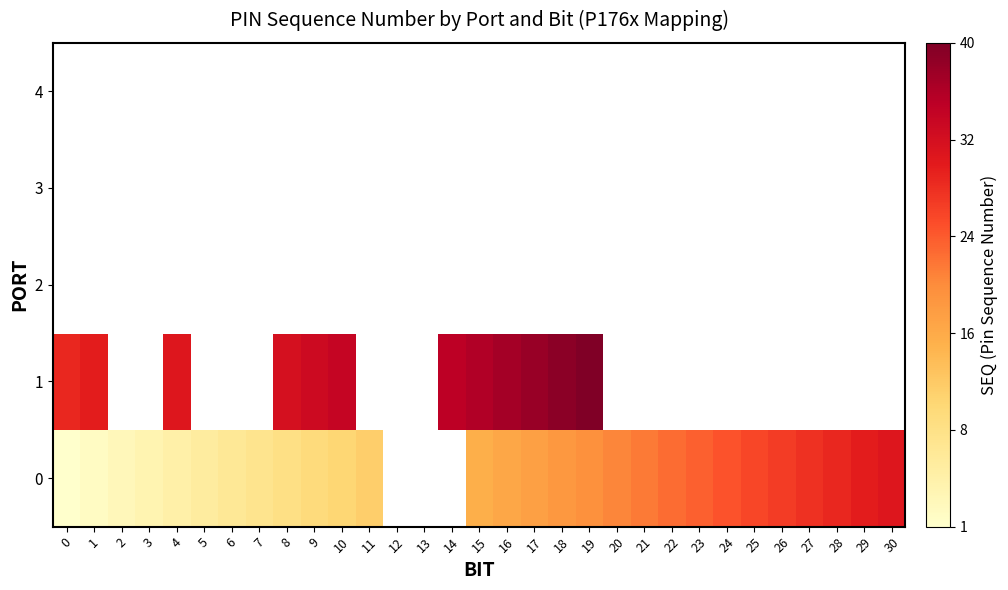

Which has a higher value, 21 or 4?

21